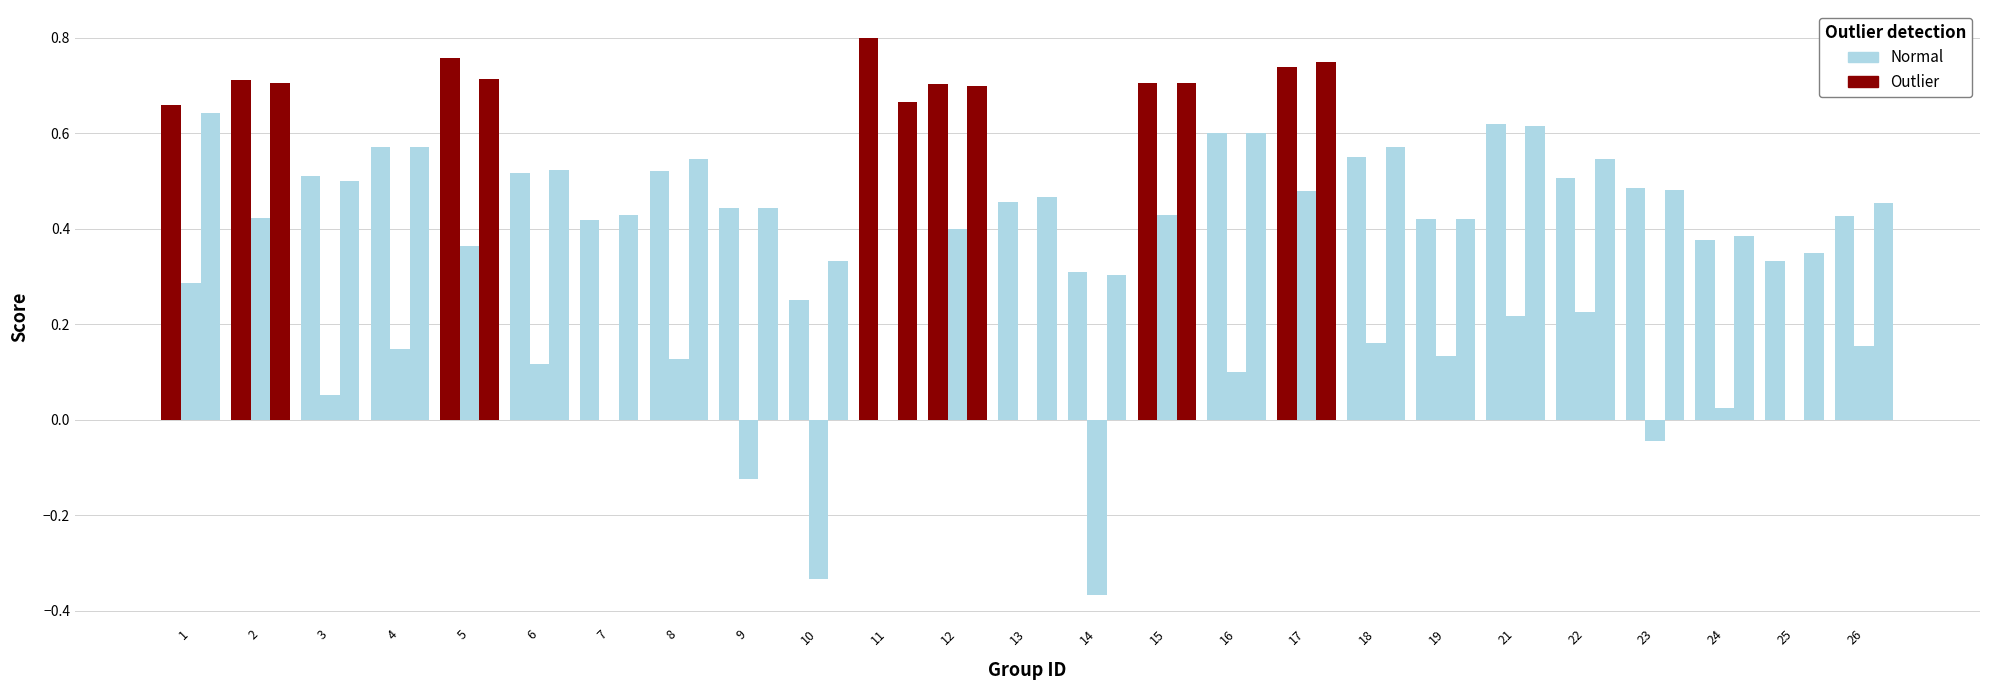

How many data points does each series have?

25